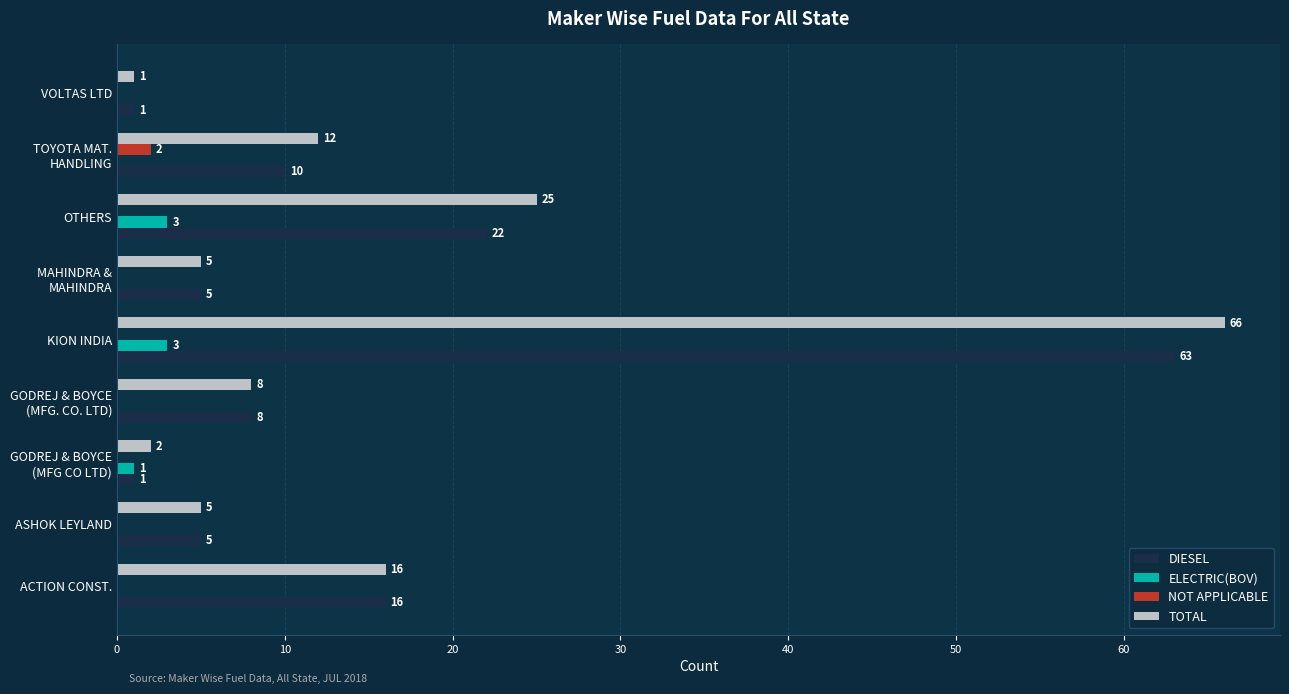

Which category has the highest value in the DIESEL series?

KION INDIA